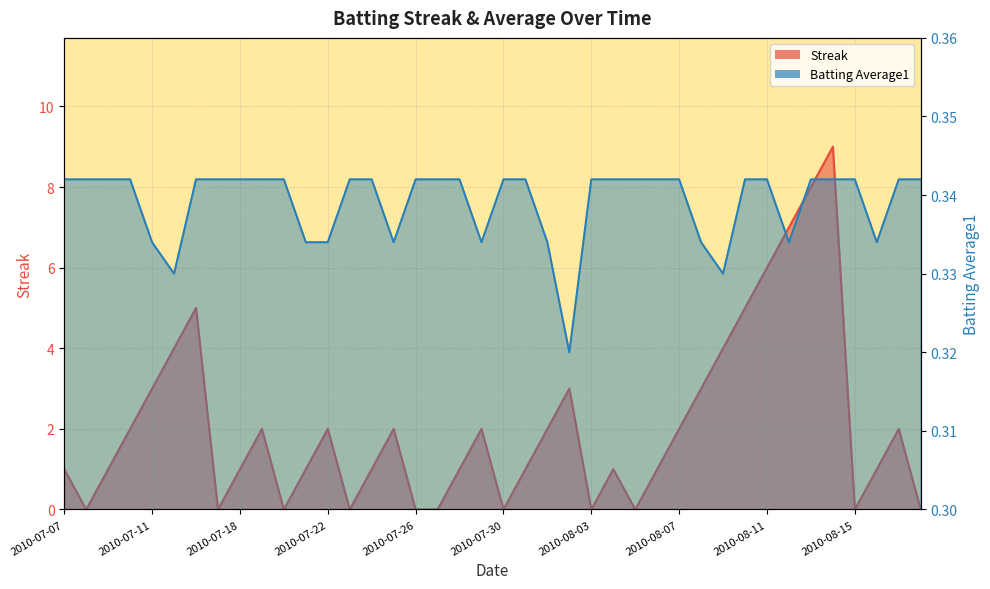

Is it true that Batting Average1 equals 0.2 at 2010-07-16?

False